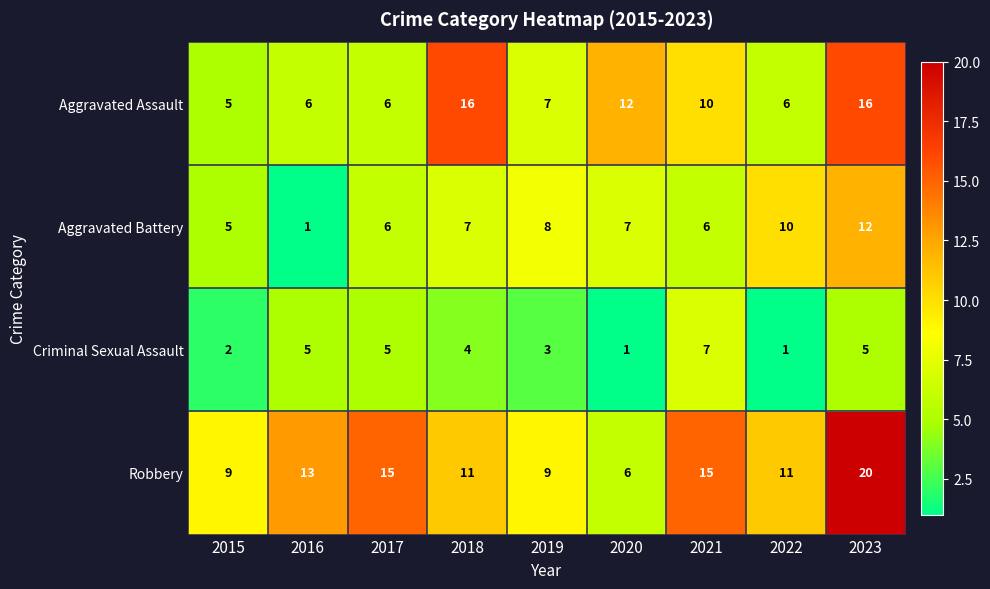

Rank the series by their maximum value, from lowest to highest.

Criminal Sexual Assault, Aggravated Battery, Aggravated Assault, Robbery